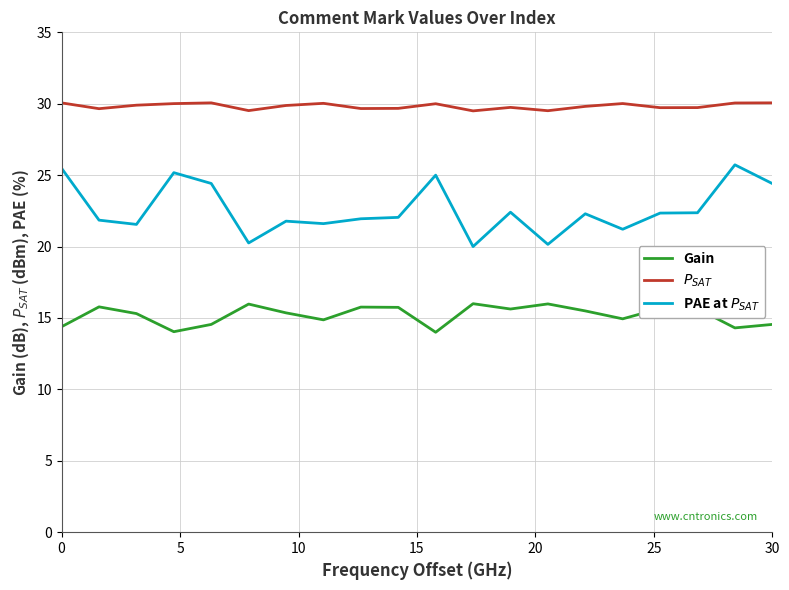

In PAE at $P_{SAT}$, how many points are higher than both neighbors (excluding endpoints)?

6